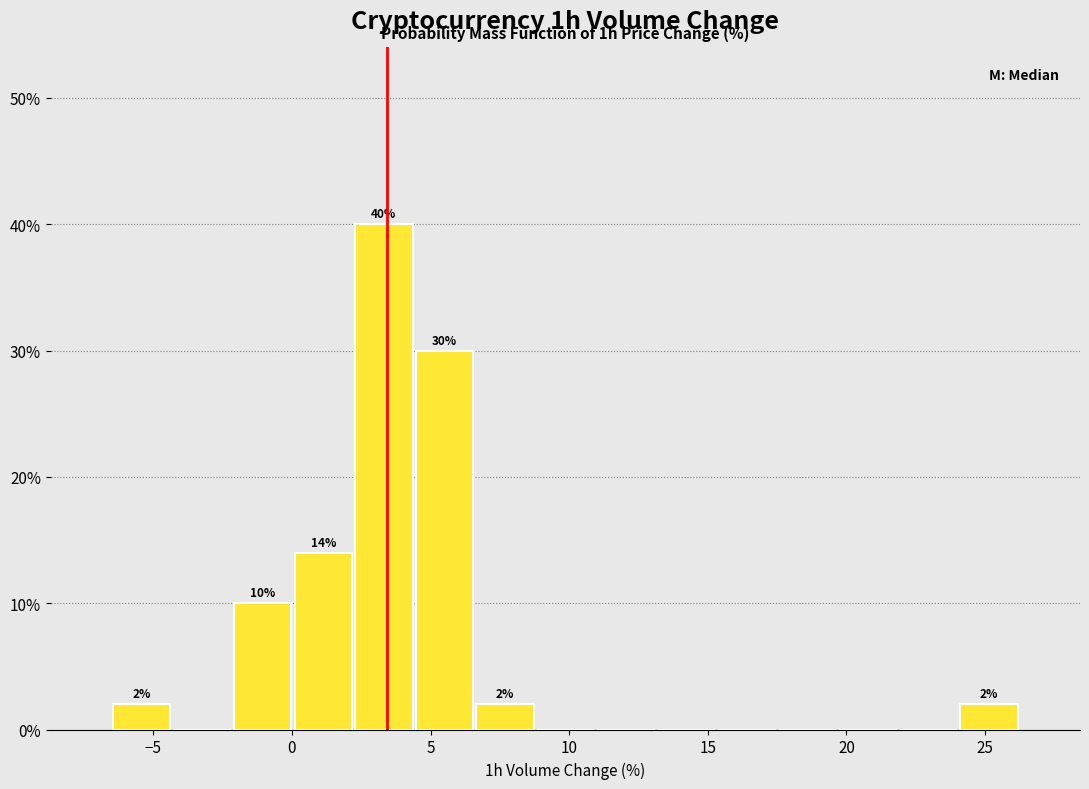

Which range on the x-axis has the tallest bar?

2.0 to 4.5